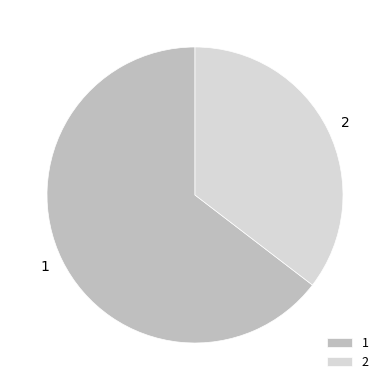

Is it true that 1 is 65% of the pie?

True